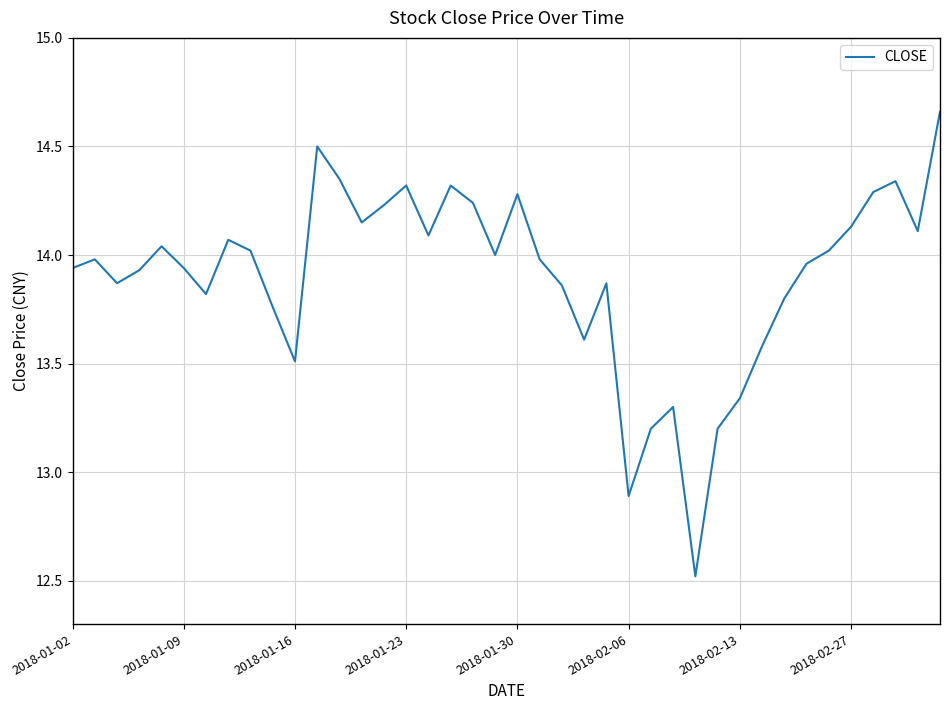

What is the difference between the maximum and minimum values?

2.1